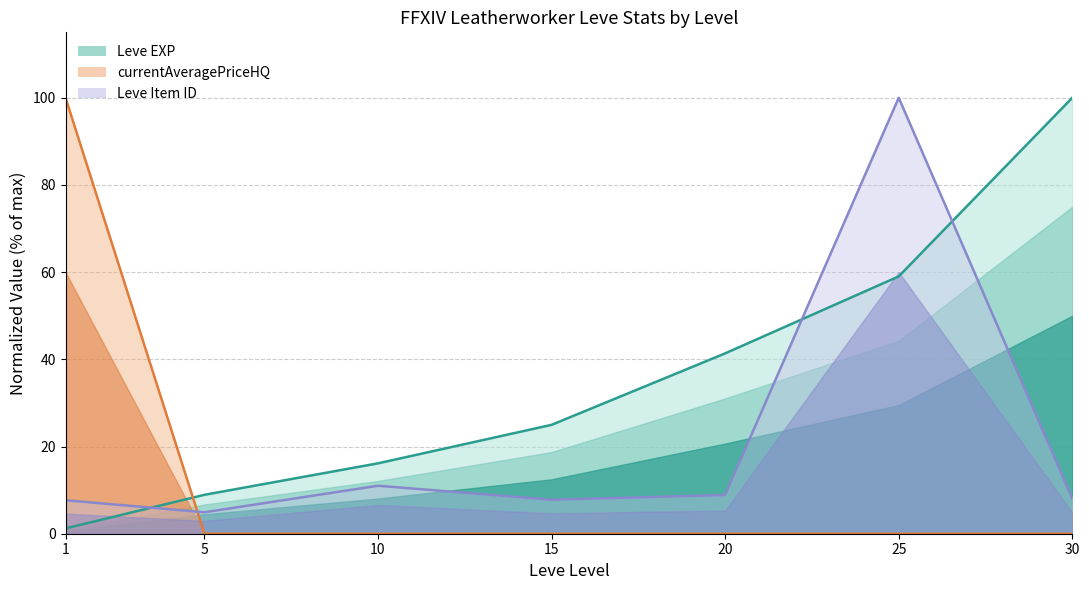

True or false: currentAveragePrice and Leve EXP cross at least once.

True